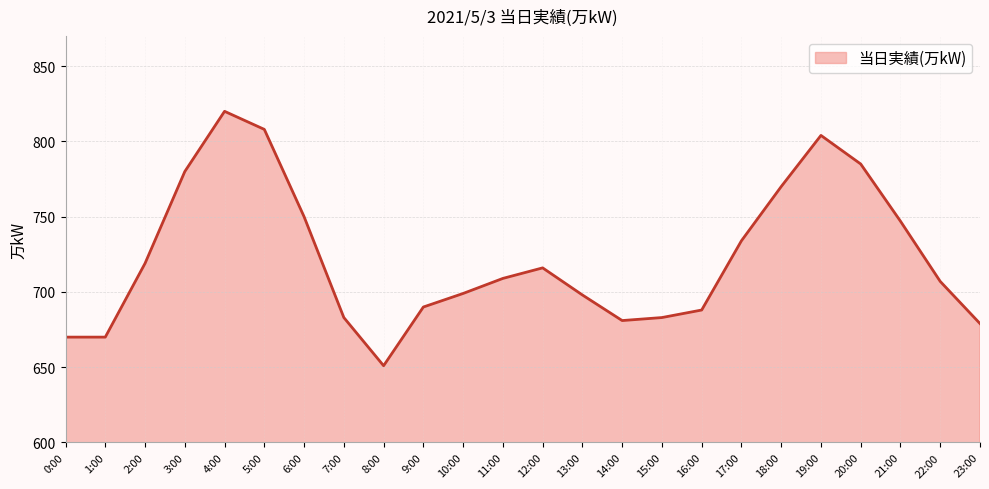

What is the approximate value at 21:00, to the nearest 10?

750